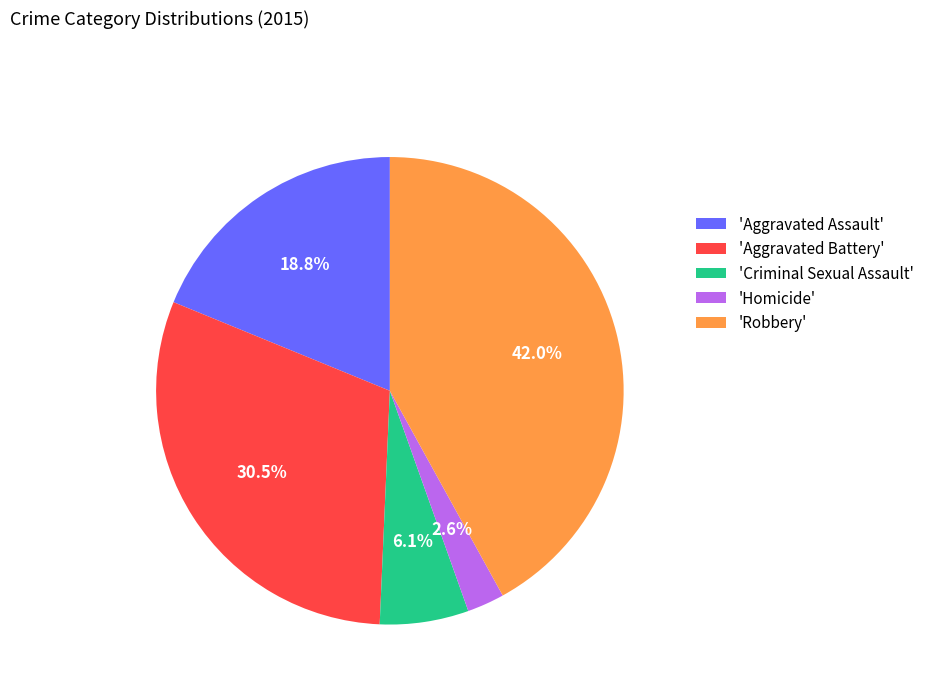

What is the total percentage of 'Aggravated Battery' and 'Homicide'?

33.1%